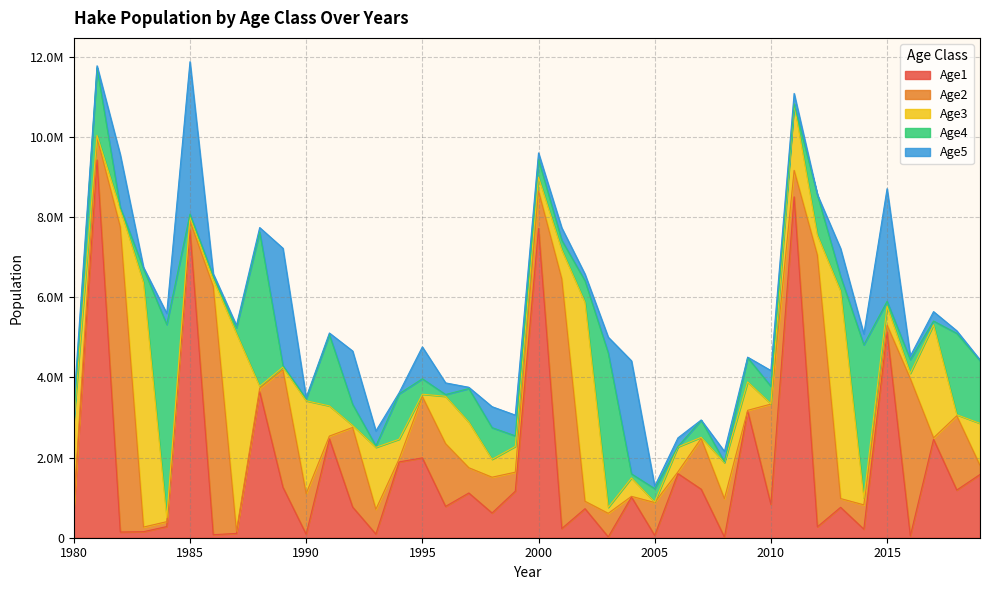

Rank the categories by Age3 value from lowest to highest.

2010, 2005, 2018, 2007, 1988, 1981, 1992, 1995, 1989, 1984, 1985, 2016, 2003, 2014, 1986, 2000, 1998, 1982, 2004, 2015, 1994, 2012, 2006, 1999, 2009, 2001, 1991, 2008, 2019, 1997, 1996, 1993, 2011, 1980, 1990, 2017, 1987, 2002, 2013, 1983